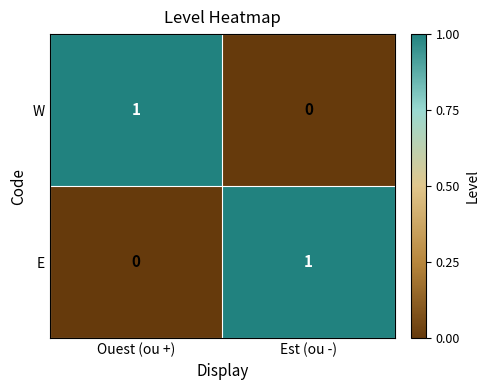

What is the maximum value shown in the chart?

1